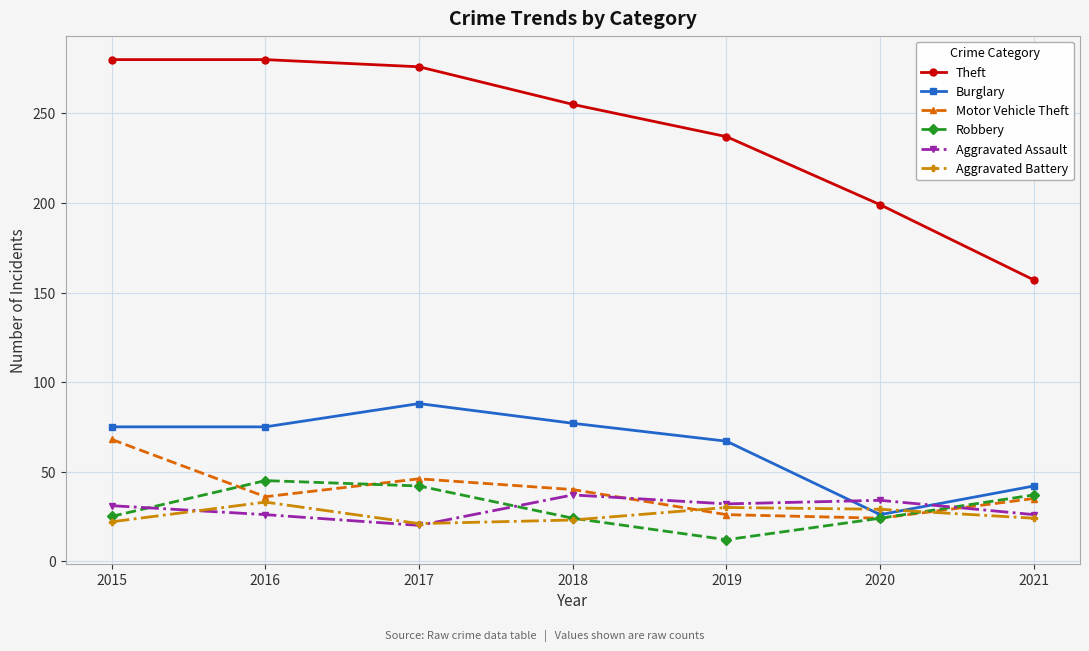

Is the value of Theft at 2016 greater than the value of Aggravated Assault at 2020?

Yes